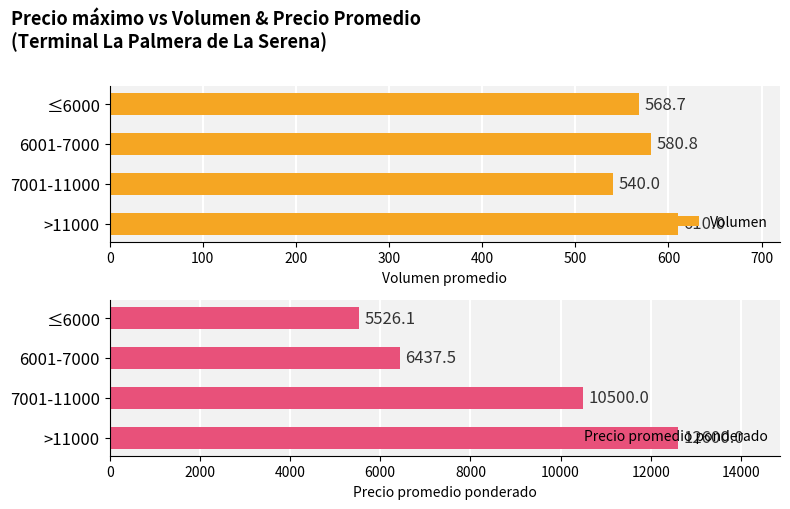

Does the chart contain any negative values?

No